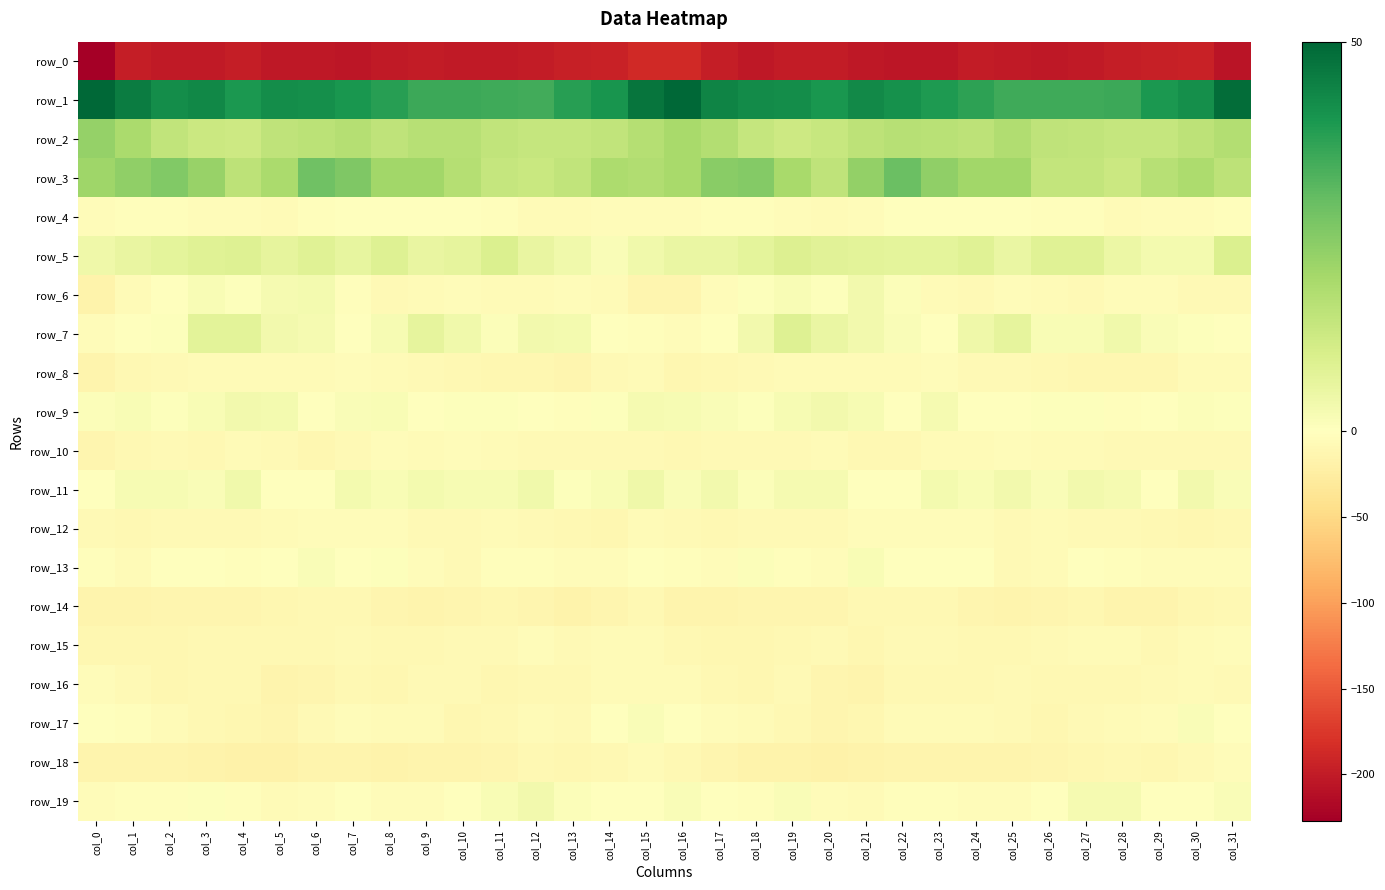

What is the average value of the row_19 series?

-1.6